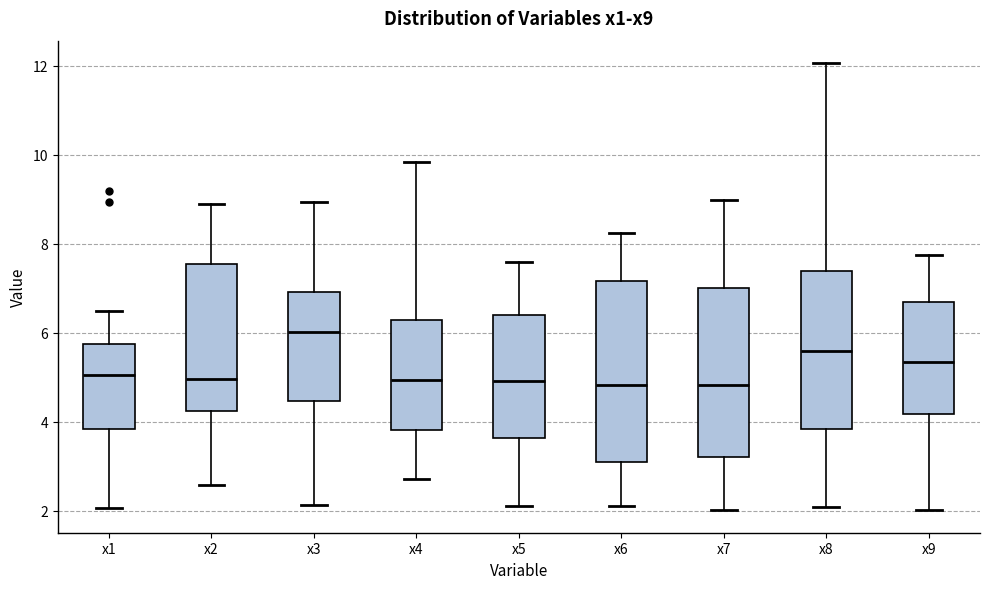

Which box is the tallest, from its lower edge to its upper edge?

x6